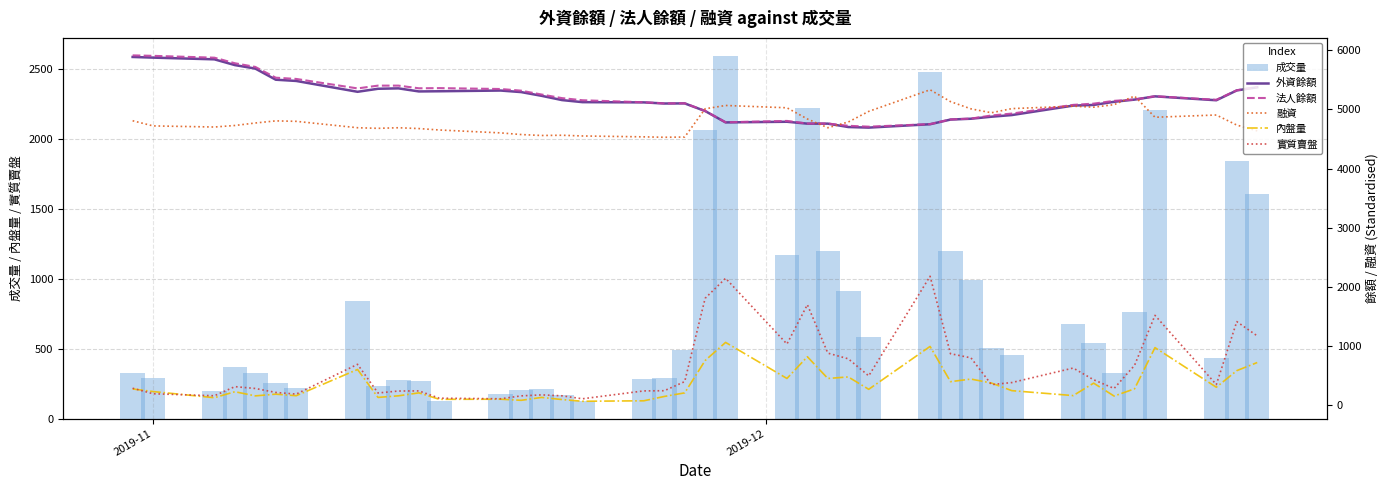

What is the value of the 成交量 bar at the 20th from the left?

490